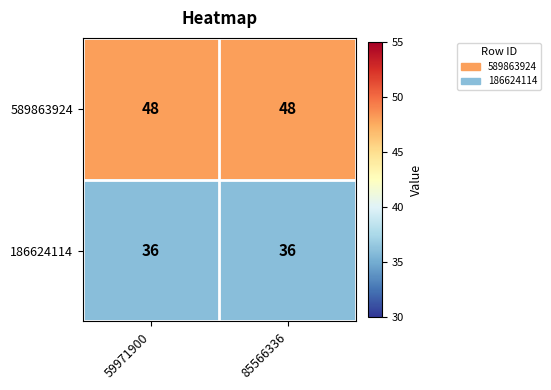

What is the total value across all series at 85566336?

84